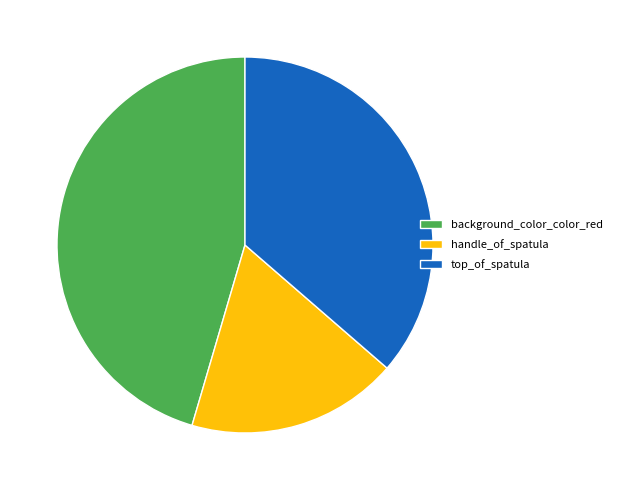

True or false: background_color_color_red accounts for 59% of the total.

False